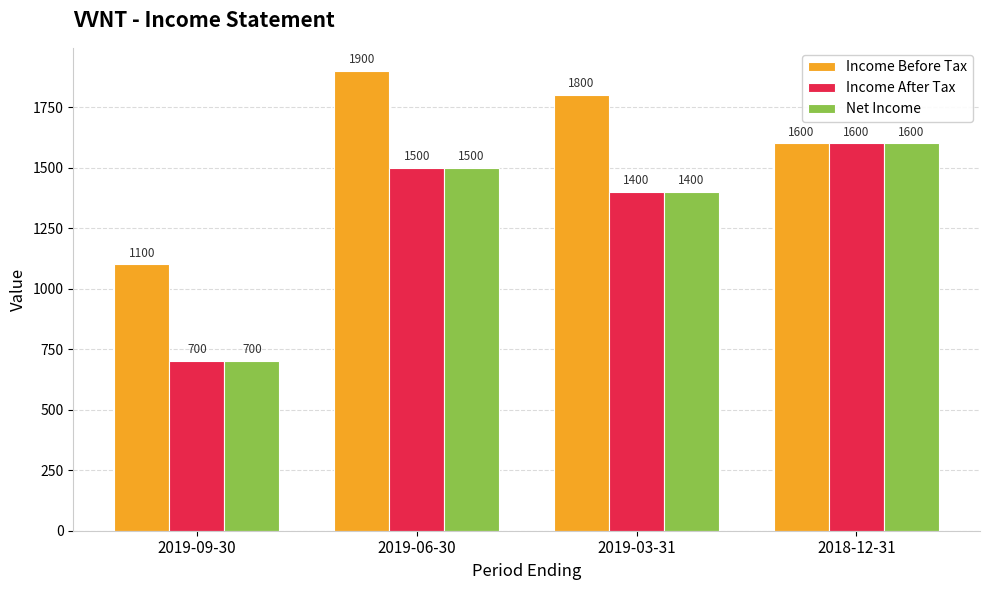

How many bars are there in total?

12